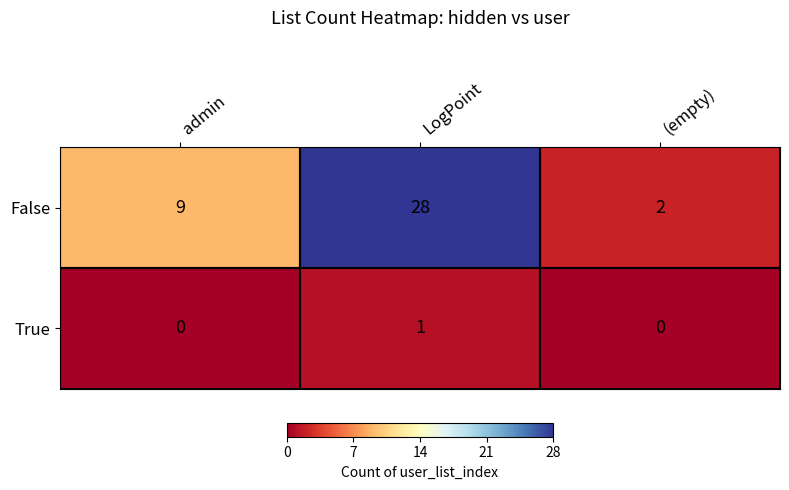

How many data points in False are less than 9?

1